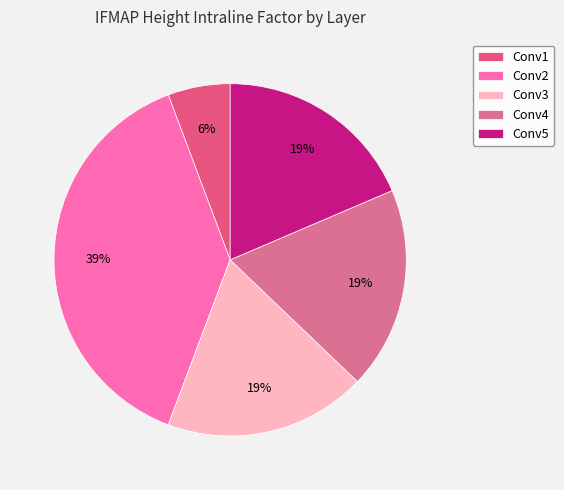

How many slices are in this pie chart?

5